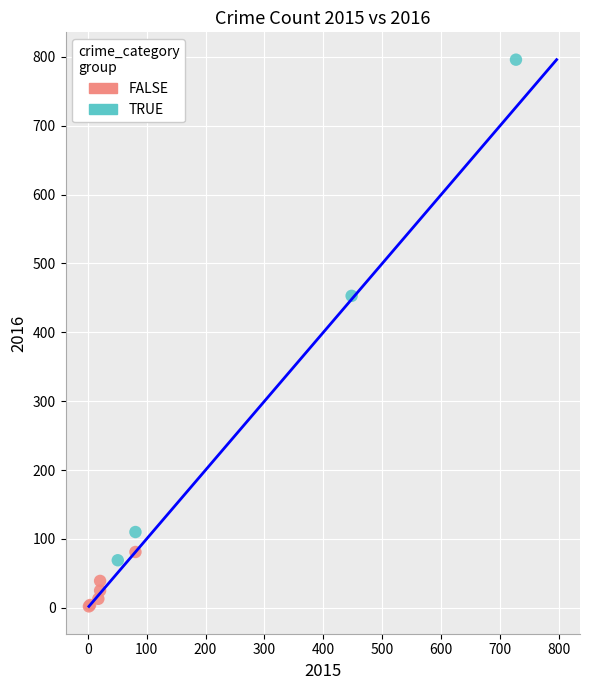

What are all the series names shown in the legend?

FALSE, TRUE